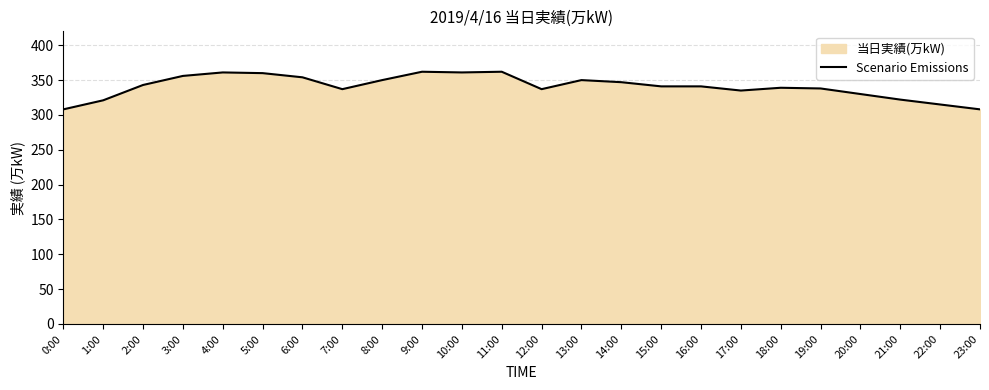

At which category does the data reach its first local valley?

7:00